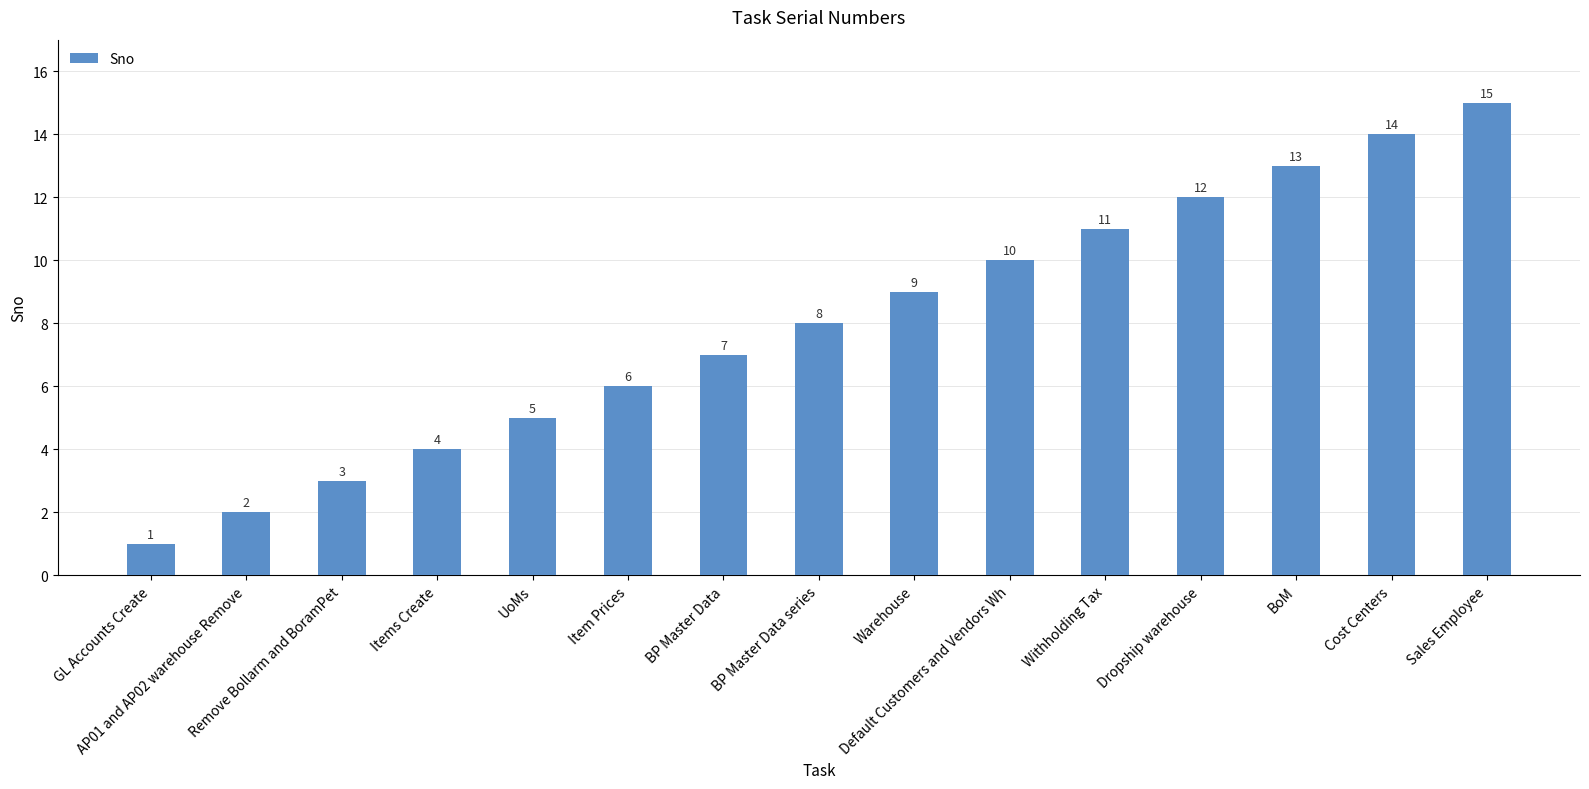

What is the value of the 15th bar from the left?

15